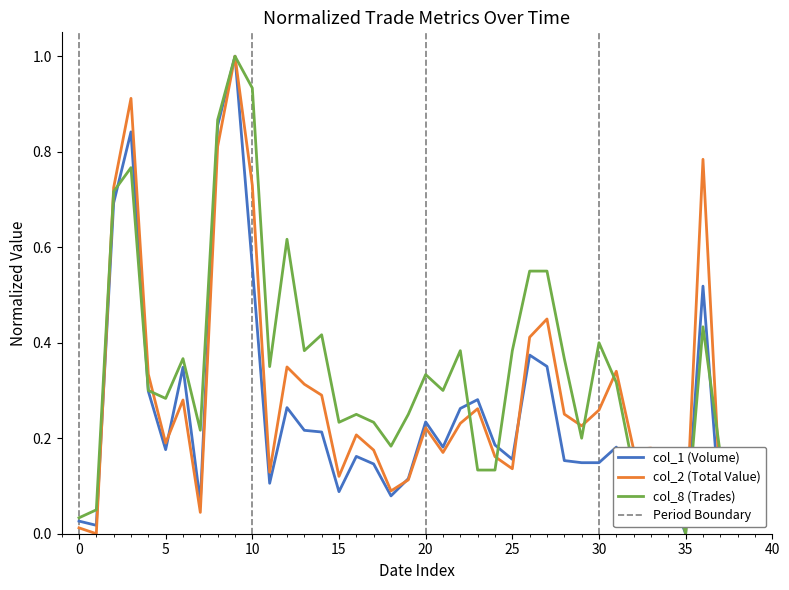

Count the number of data series in this chart.

3